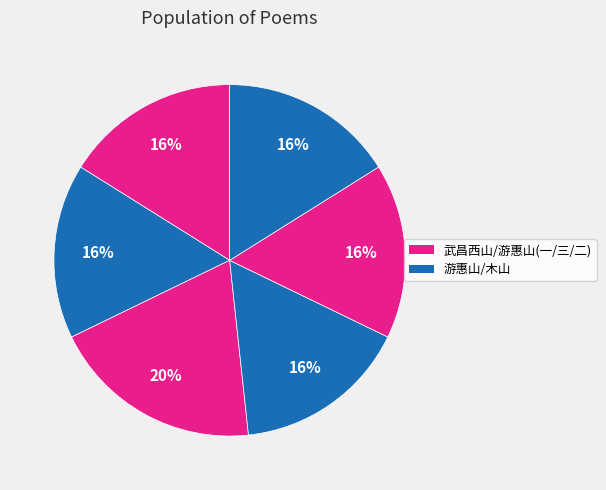

How many slices are in this pie chart?

6